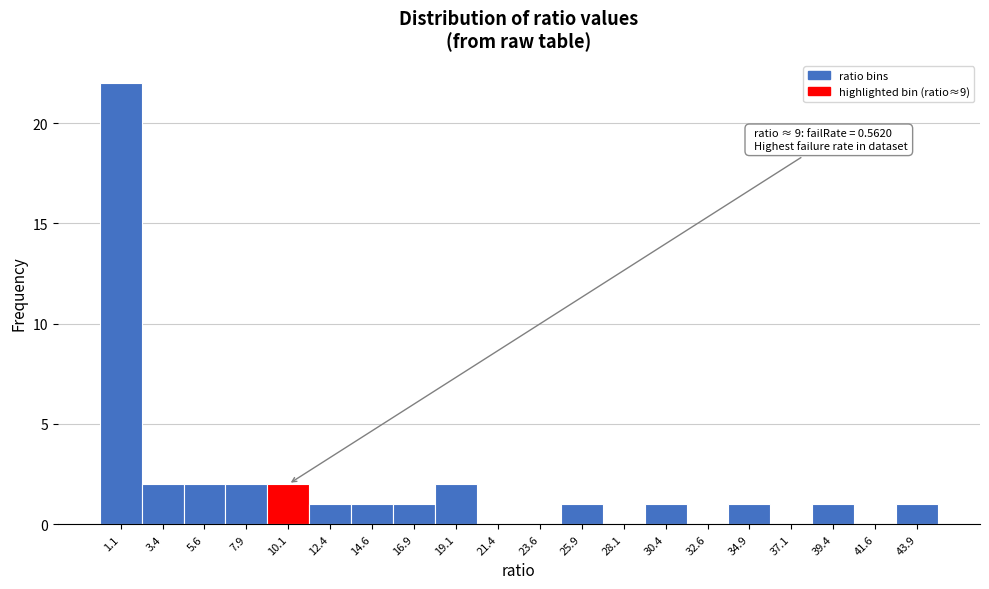

Over which range of the x-axis is the bar tallest?

0.00 to 2.25